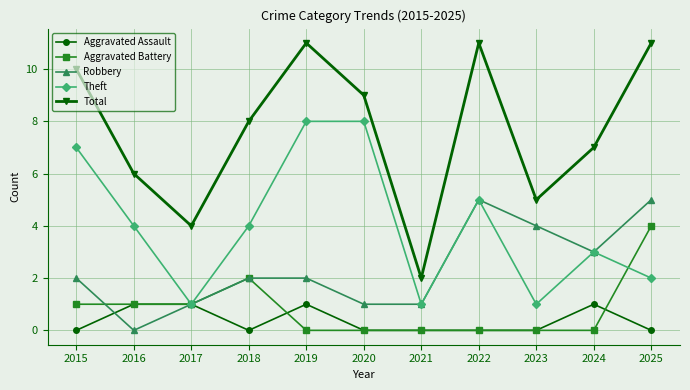

Which series has the widest spread of values?

Total